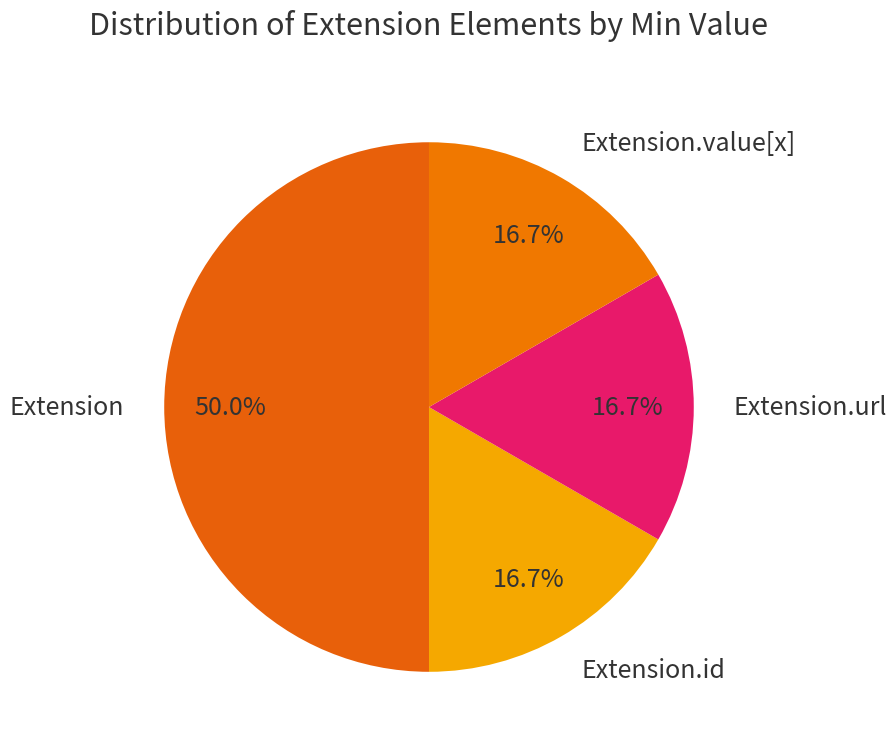

Does Extension.url account for over 50% of the chart?

No